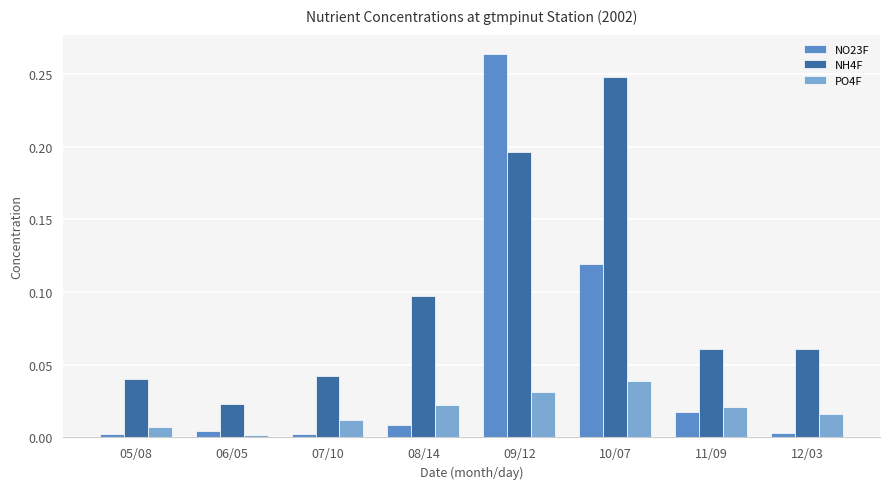

Is it true that NH4F equals 0.1 at 05/08?

False